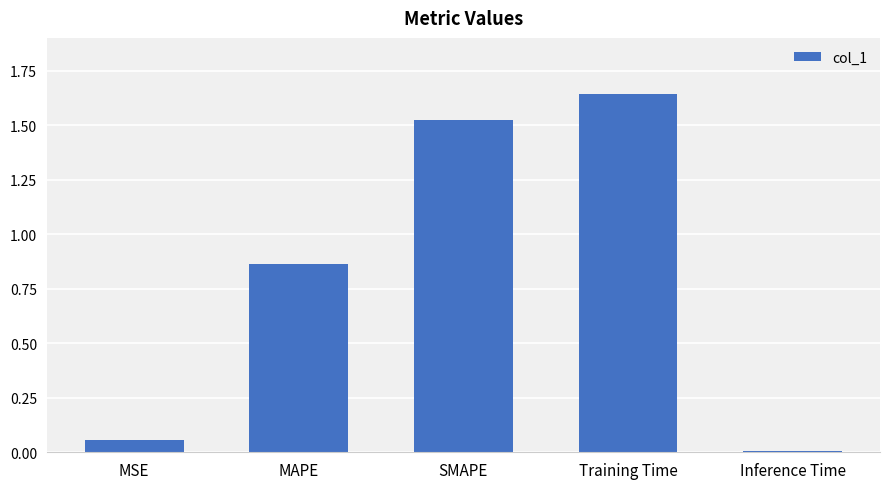

Which has a higher value, Training Time or MSE?

Training Time